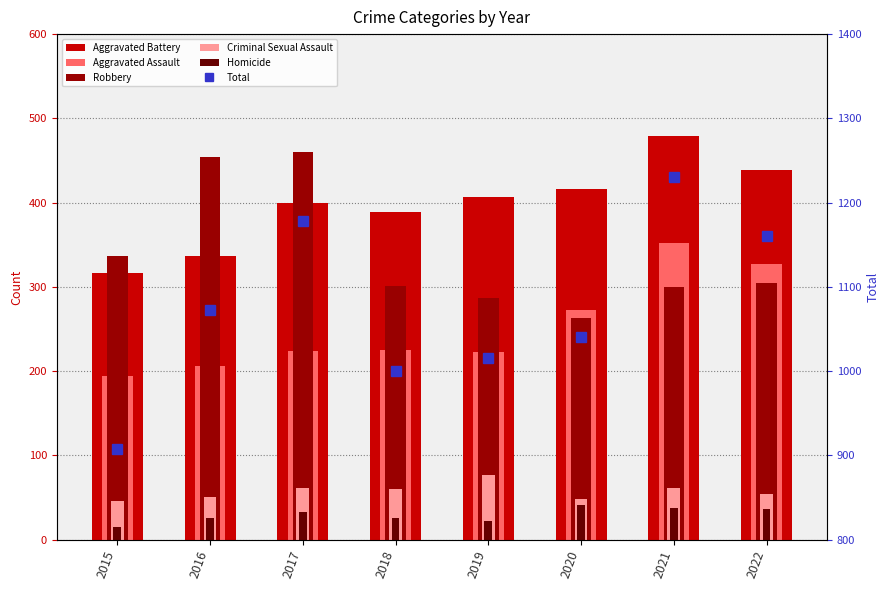

The Homicide series shows 74 at 2020. True or false?

False